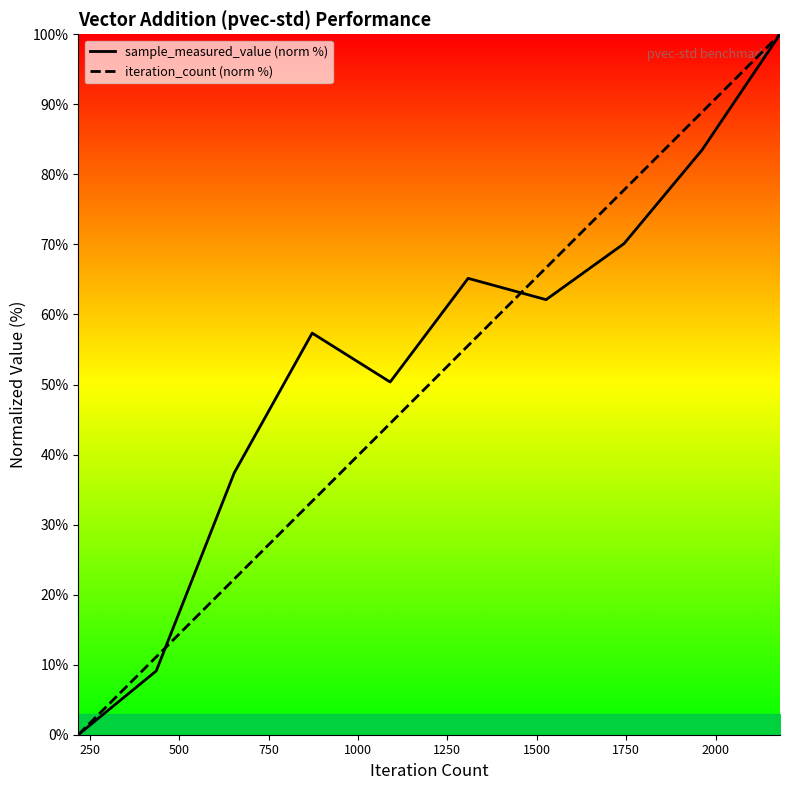

True or false: sample_measured_value (norm %) and iteration_count (norm %) intersect in this chart.

True